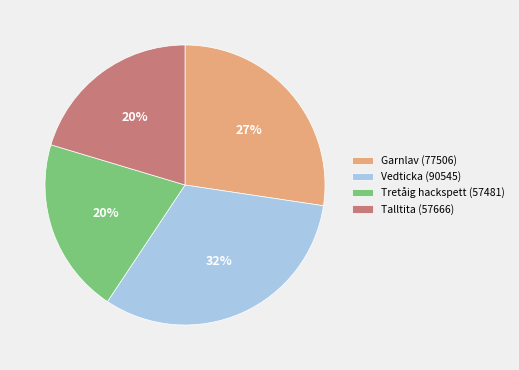

To the nearest percent, what is the difference between the largest and smallest slice percentages?

12%